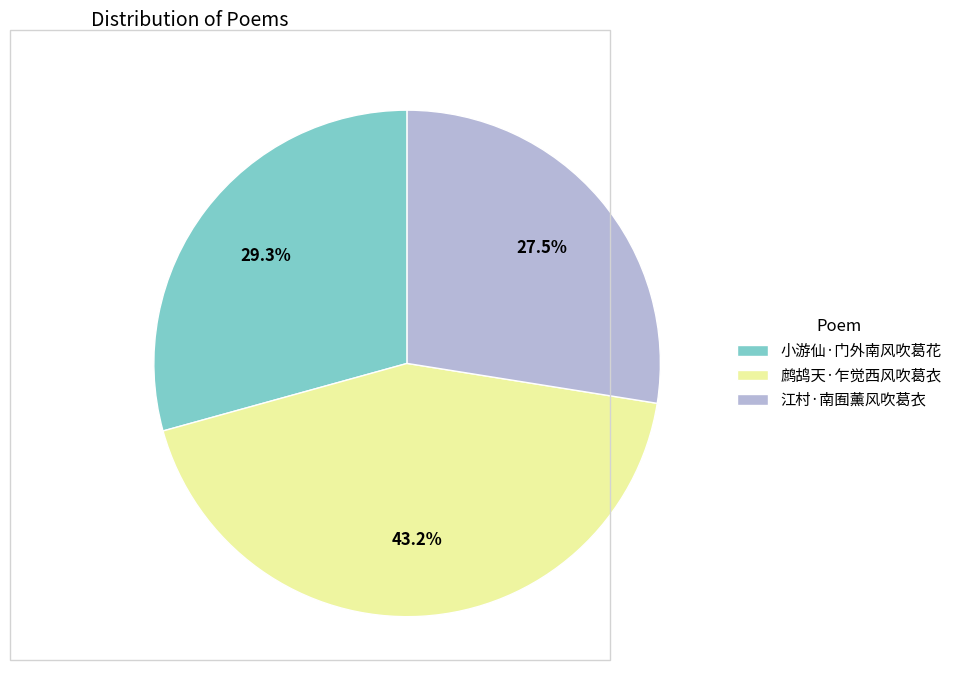

What percentage is the 小游仙·门外南风吹葛花 slice, to the nearest percent?

29%